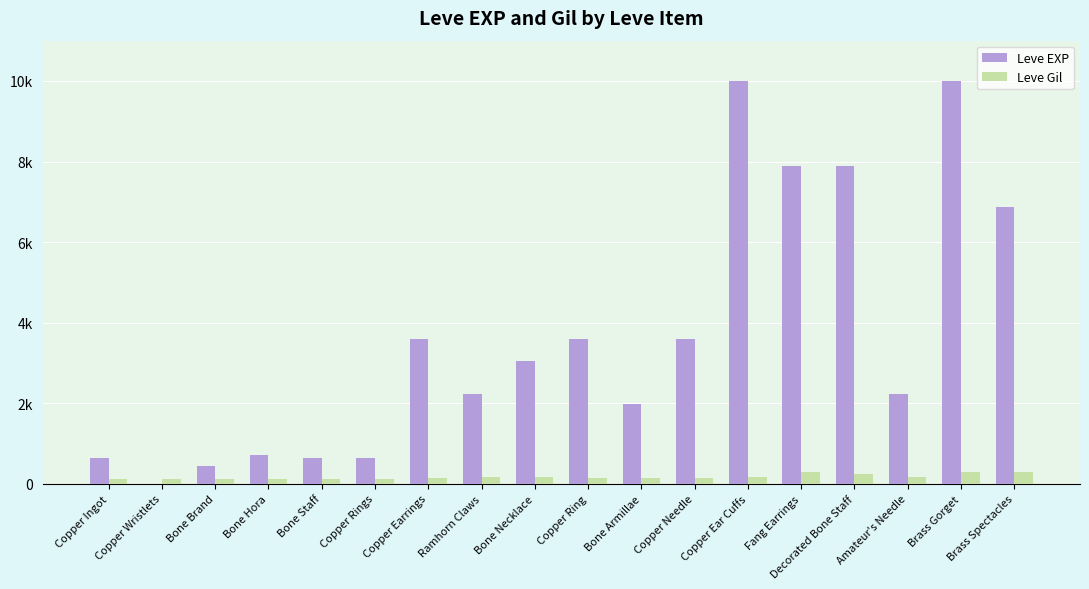

At Bone Brand, list the series in order from smallest to largest.

Leve Gil, Leve EXP